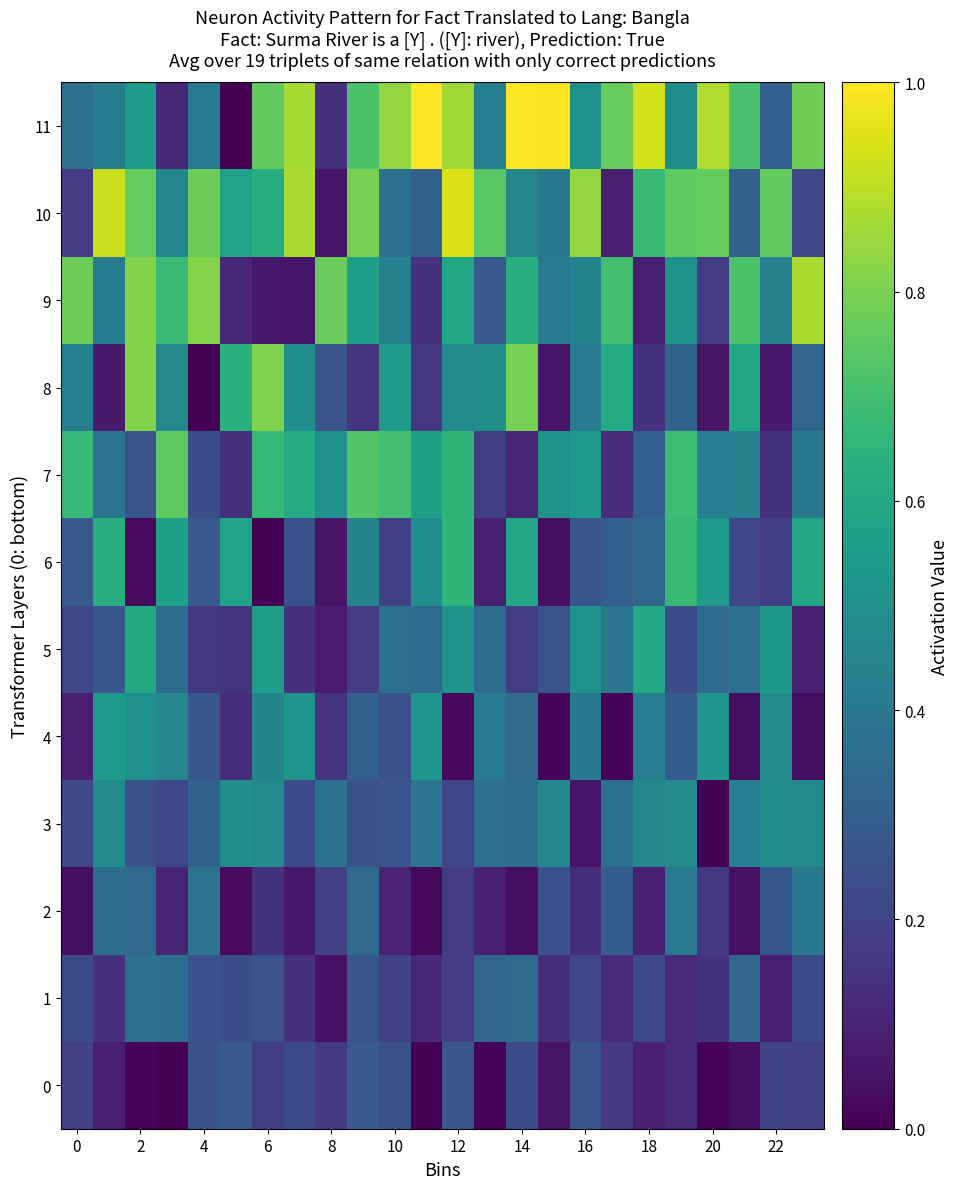

At how many categories does at least one series exceed 0?

24